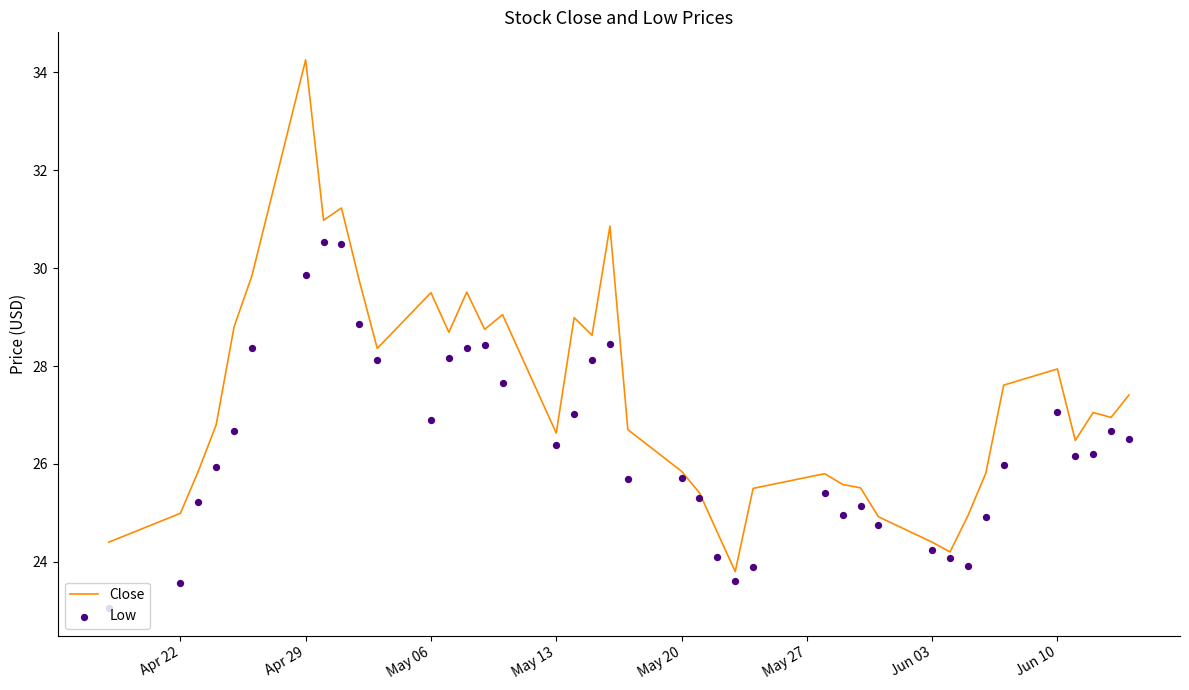

Which series reaches the minimum Y coordinate?

Low